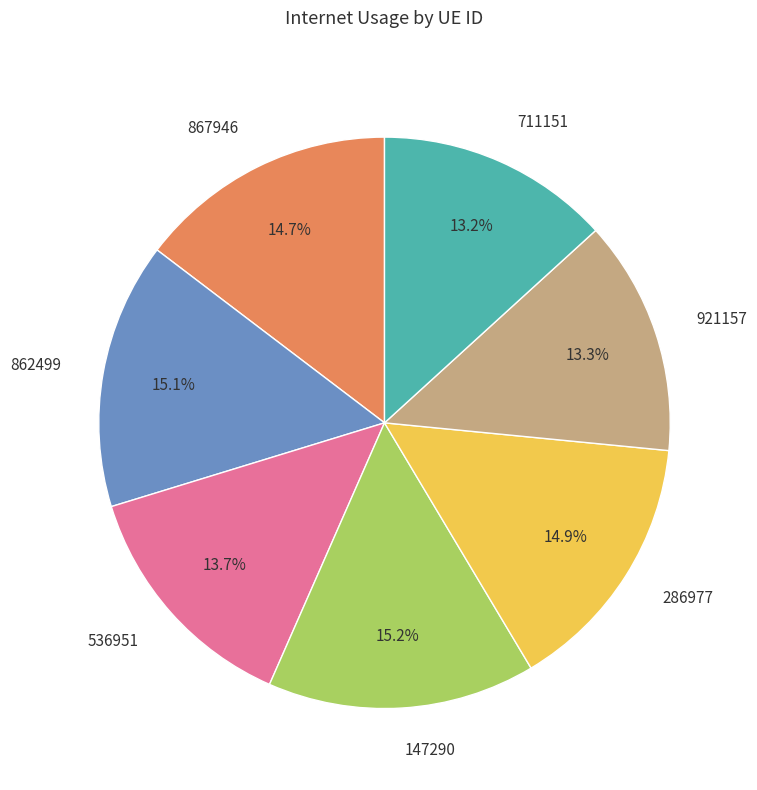

To the nearest percent, what is the difference between the largest and smallest slice percentages?

2%